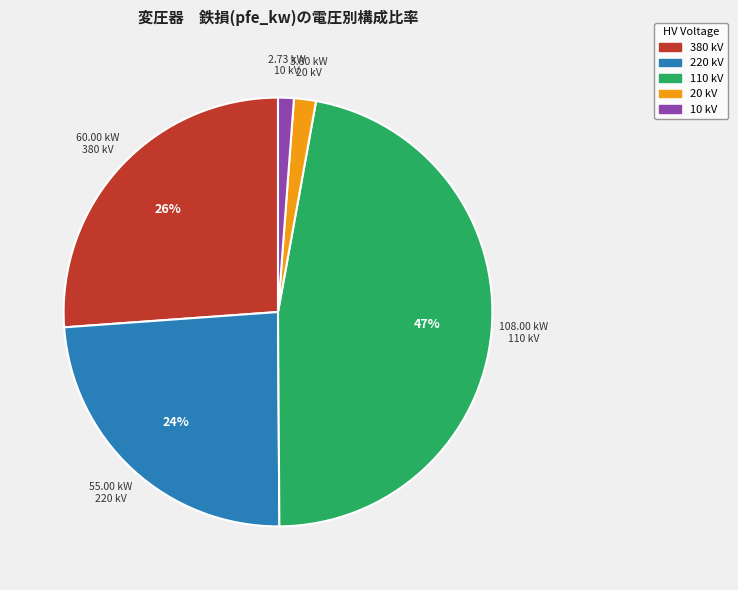

Is there any slice that represents more than half of the pie?

No